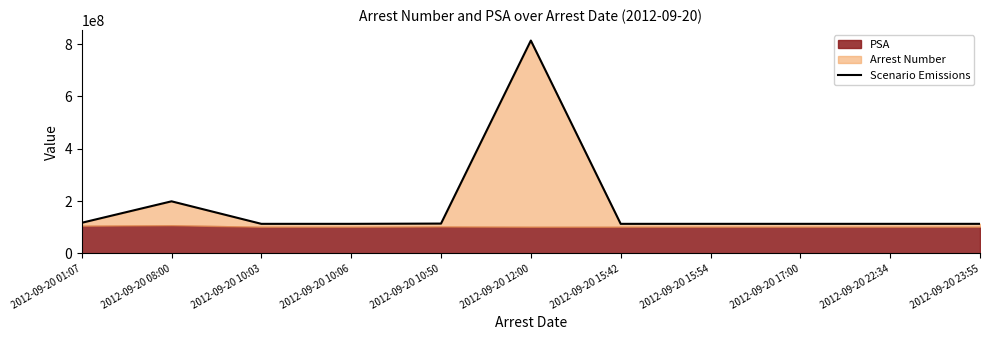

List the labels in order of value, smallest first.

2012-09-20 10:03, 2012-09-20 10:06, 2012-09-20 15:54, 2012-09-20 17:00, 2012-09-20 15:42, 2012-09-20 22:34, 2012-09-20 23:55, 2012-09-20 10:50, 2012-09-20 01:07, 2012-09-20 08:00, 2012-09-20 12:00